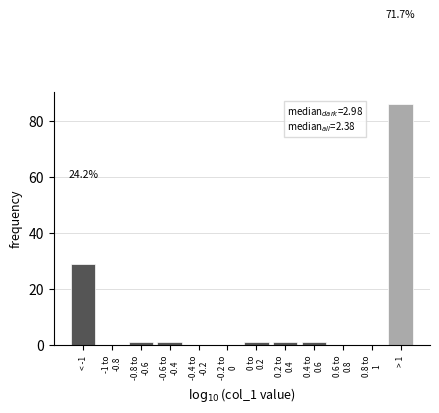

Where is the data nearest to the value 43?

< -1